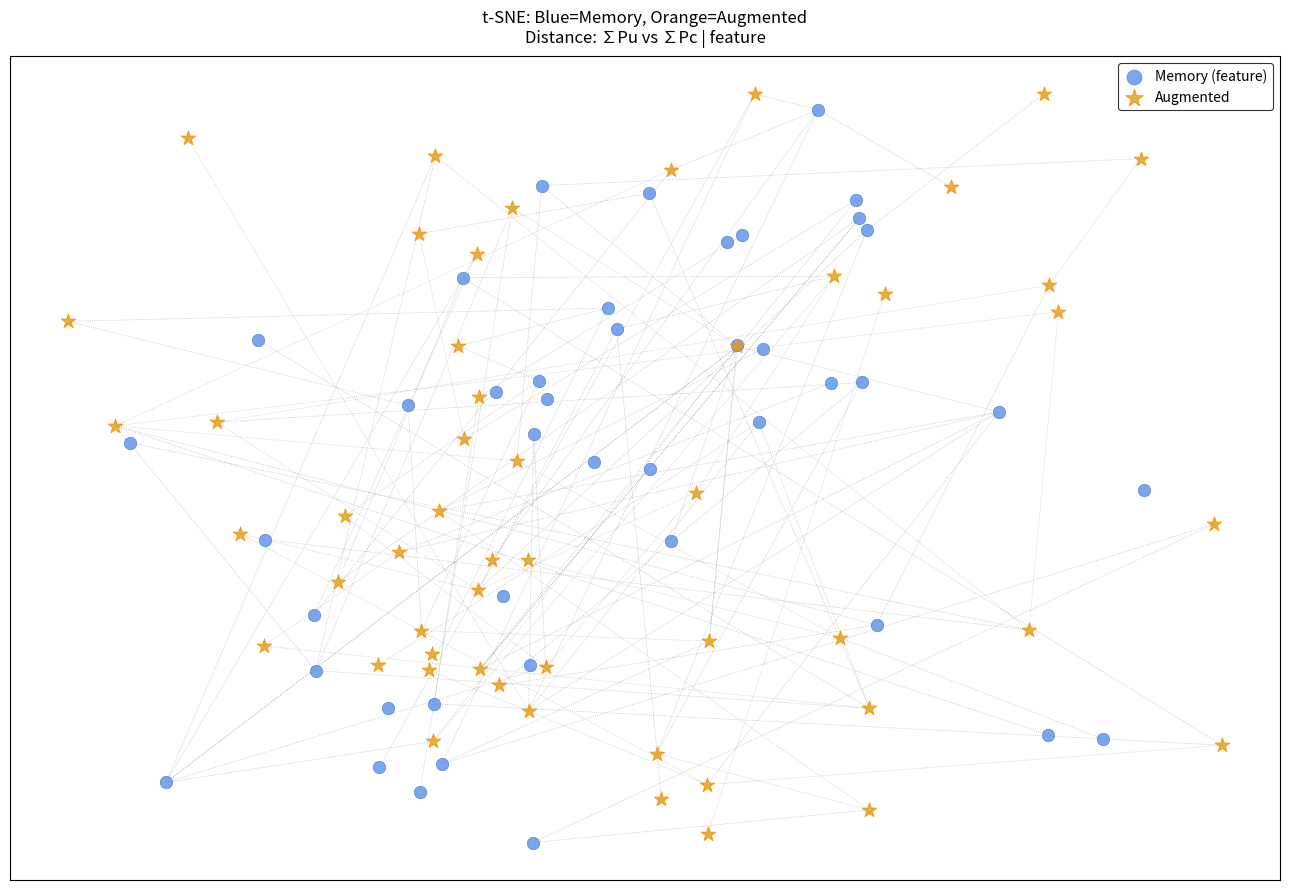

What are all the series names shown in the legend?

Memory (feature), Augmented